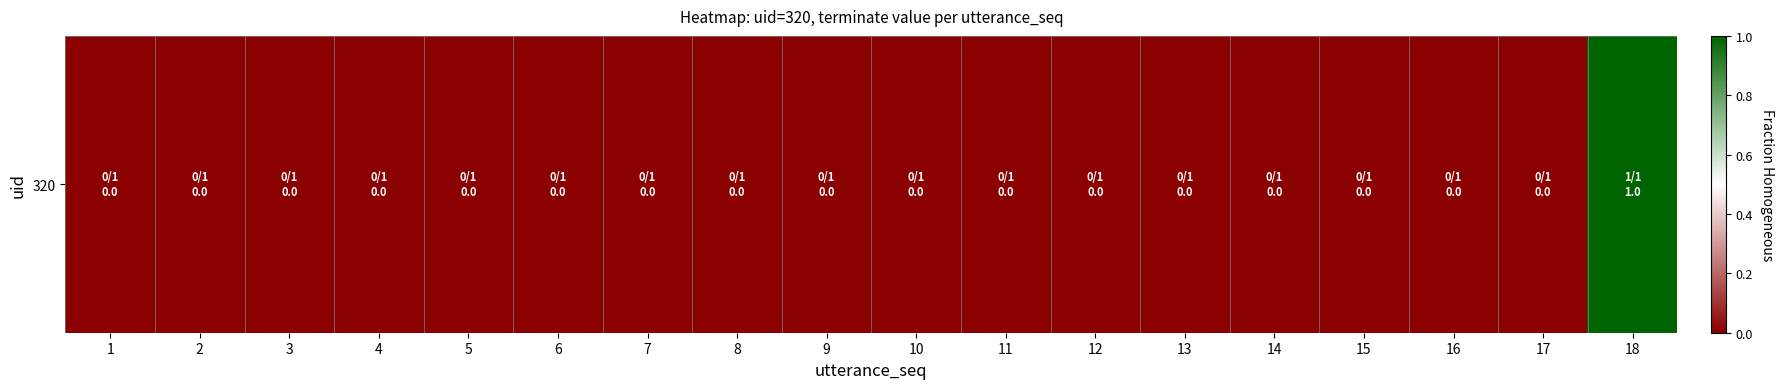

Which category has the highest value across all series?

18